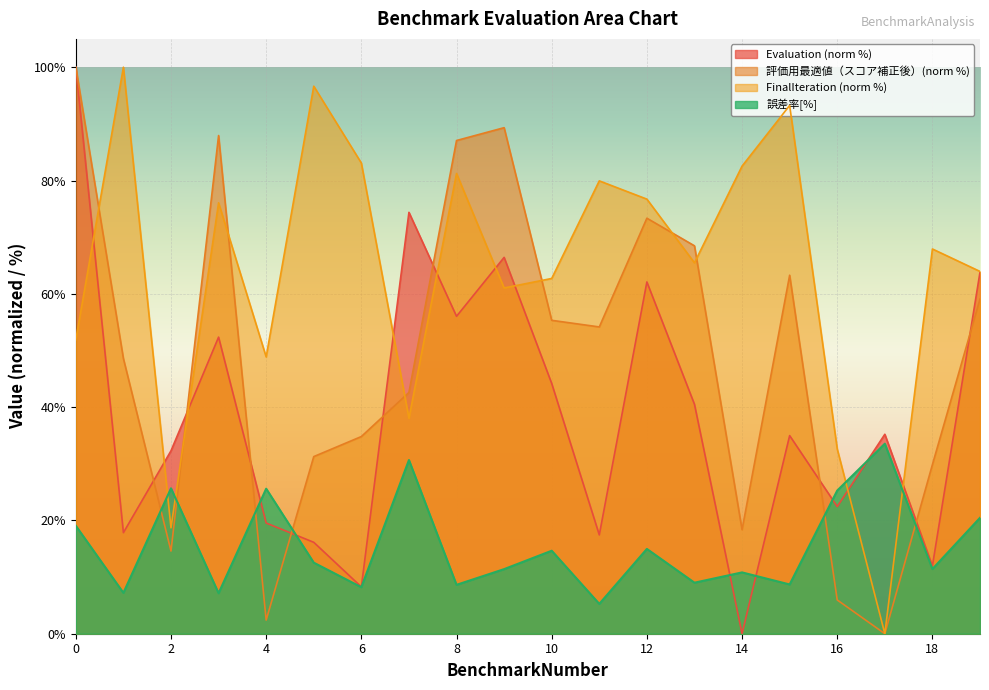

Where is FinalIteration nearest to the value 50?

4